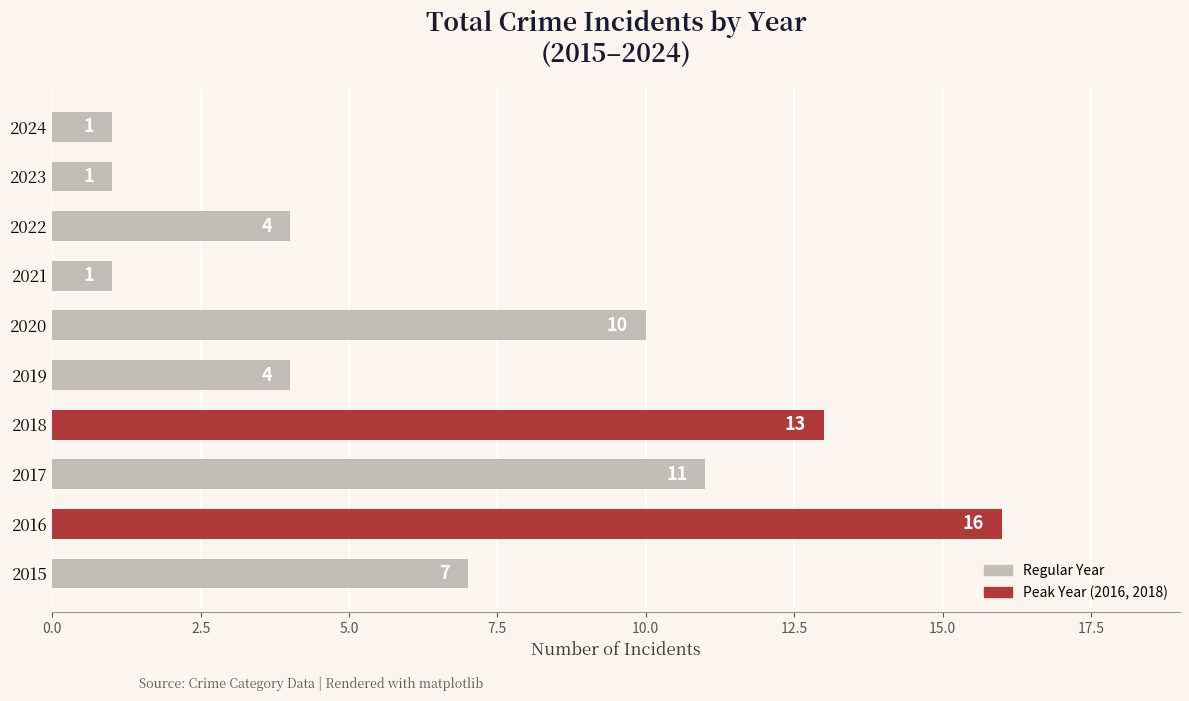

Are the bars horizontal?

Yes